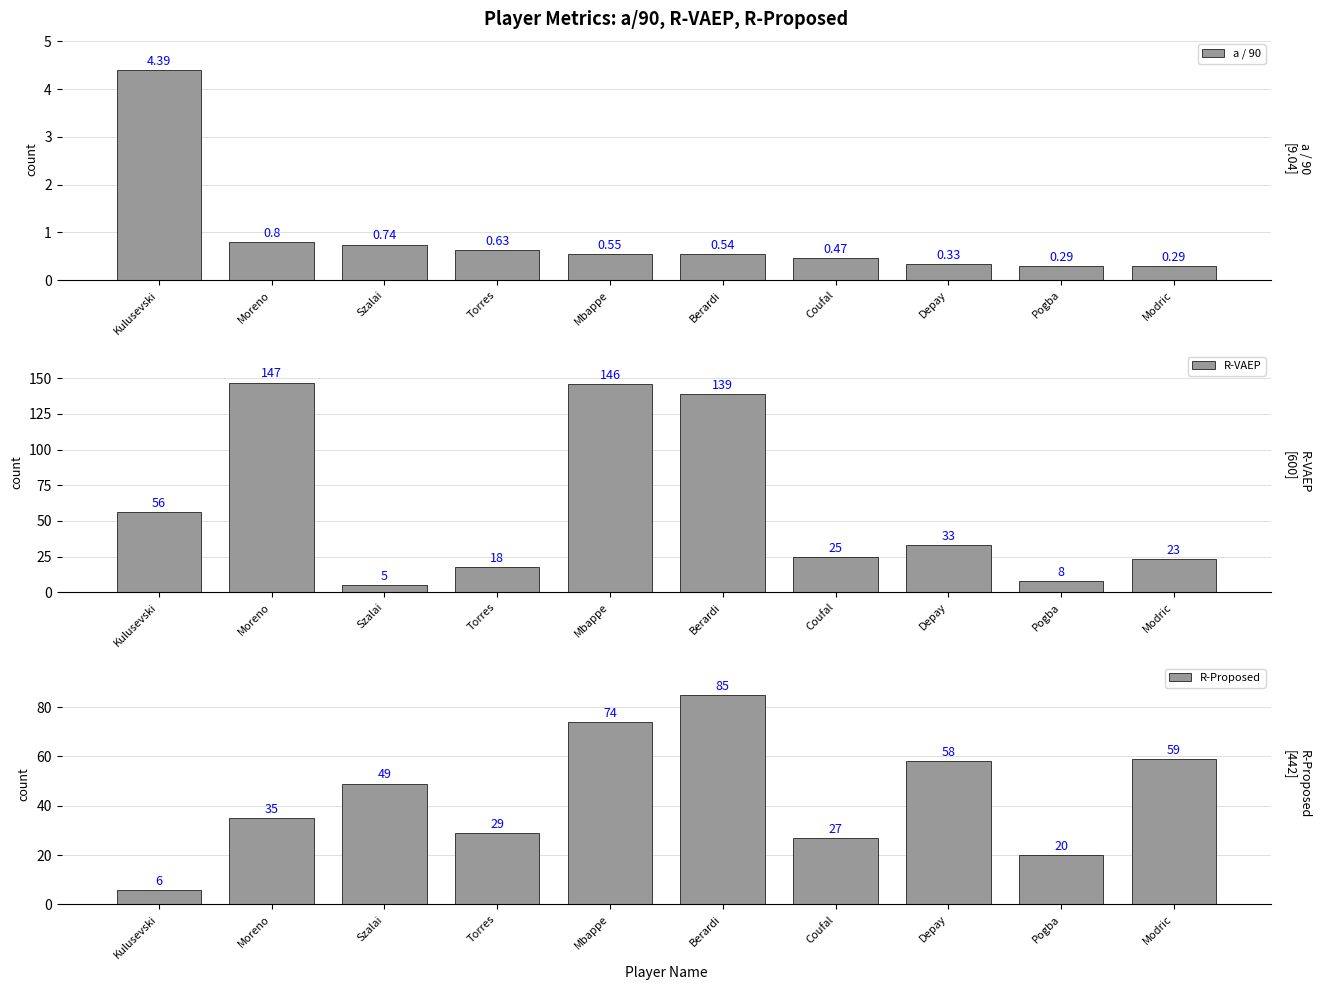

The a / 90 series shows 0.5 at Depay. True or false?

False